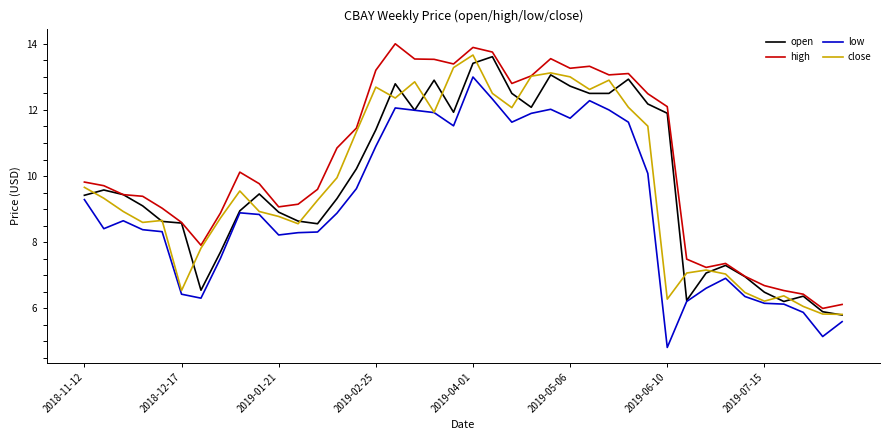

What is the difference between the second highest and second lowest values in the high series?

7.8